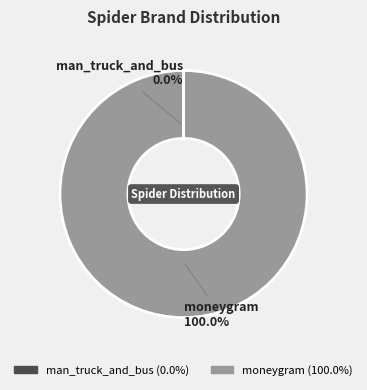

To the nearest percent, what percentage of the pie is moneygram?

100%